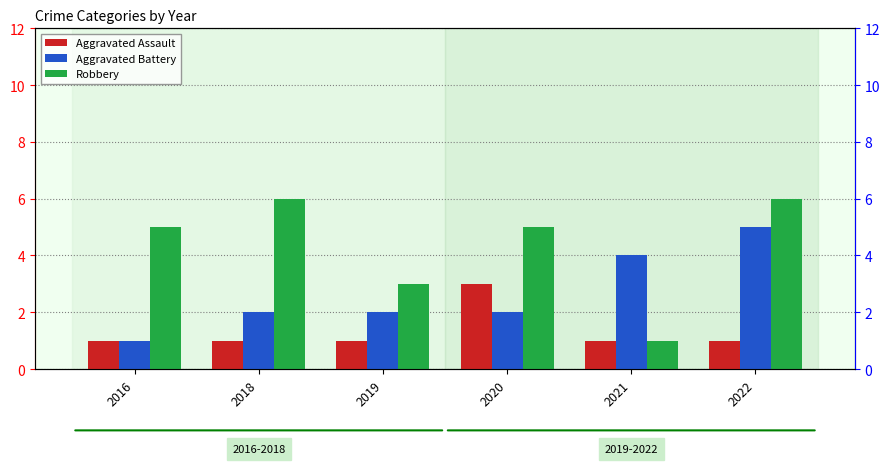

How many bars are there in each group?

3